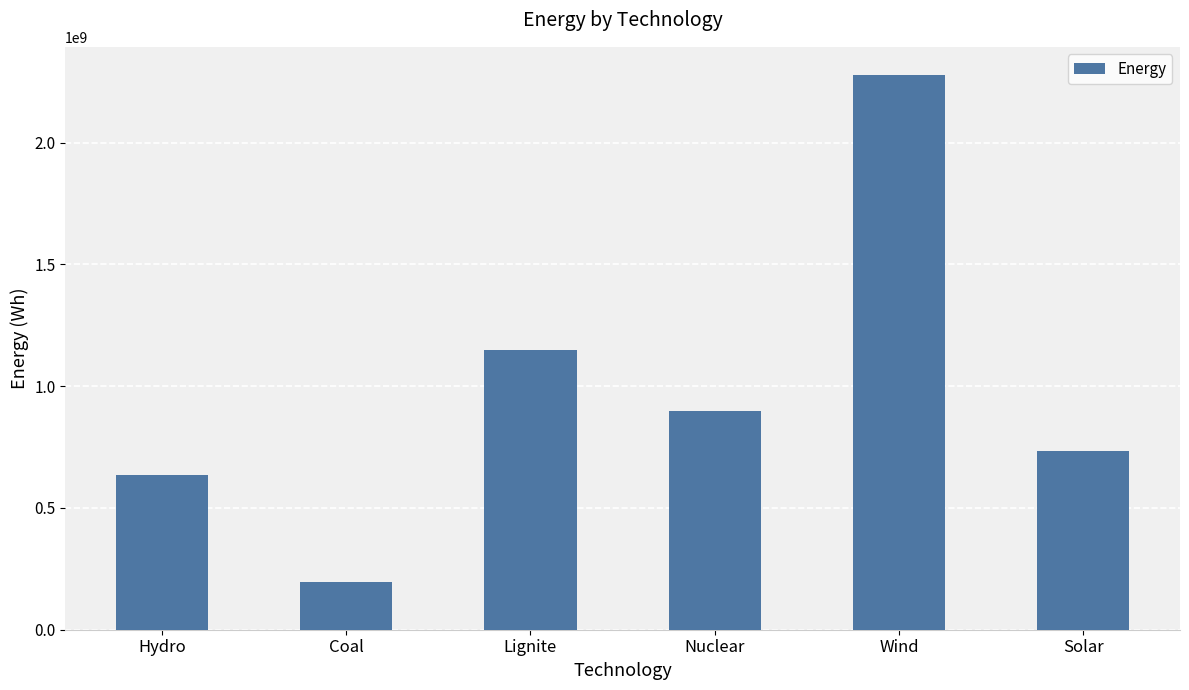

The value at Solar is 402047595.5. True or false?

False